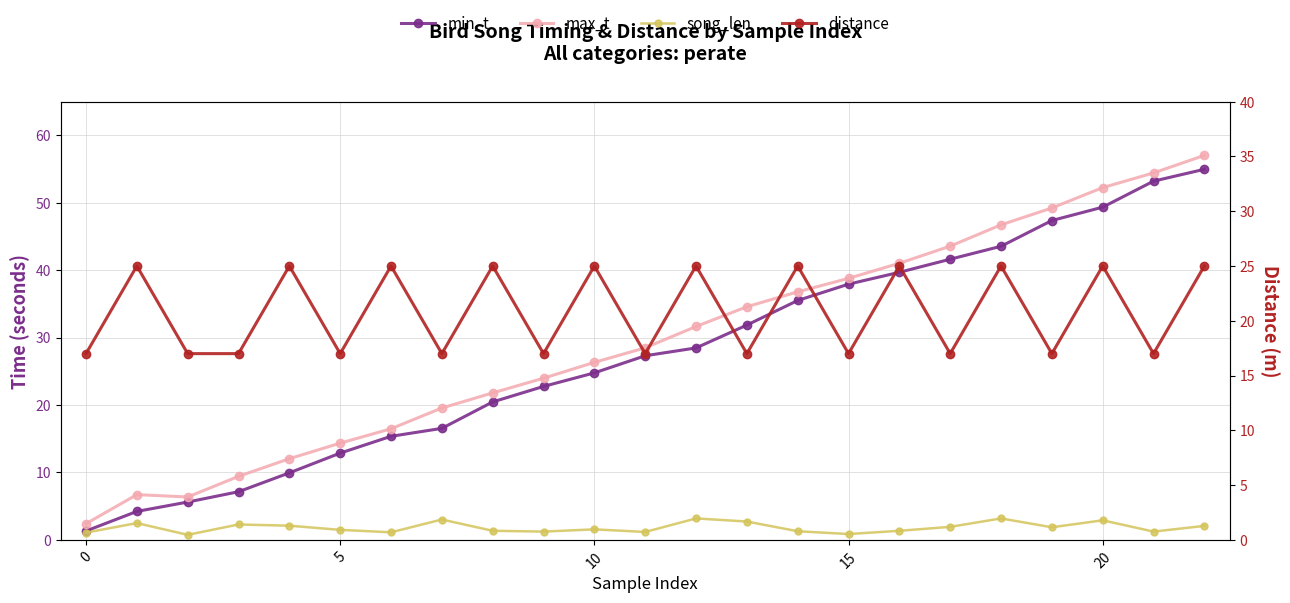

Which series has the largest total across all categories?

max_t